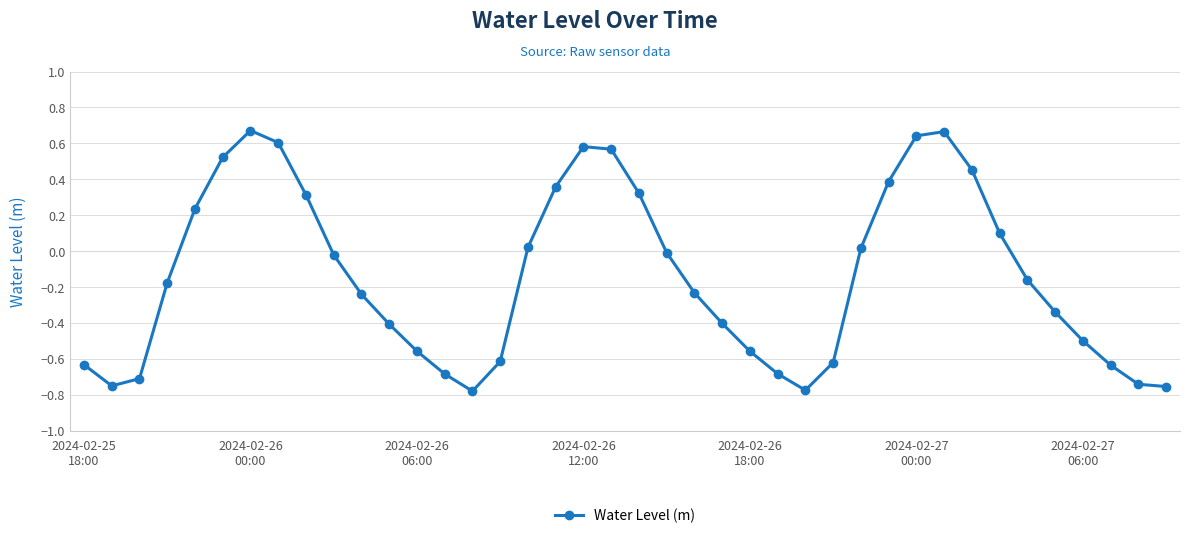

True or false: the data has more than 1 interior local peaks.

True